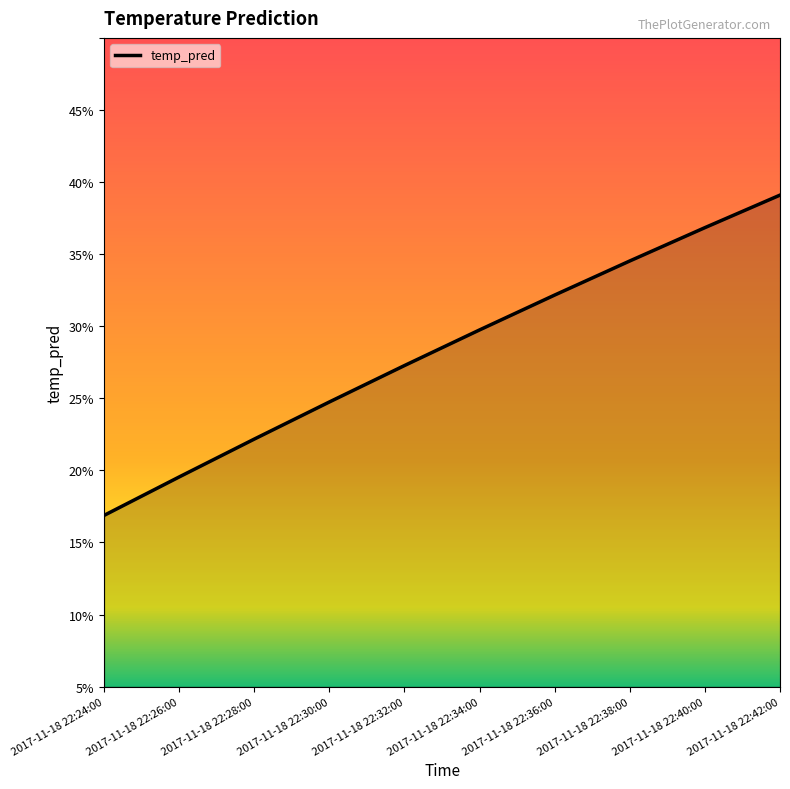

Which has a higher value, 2017-11-18 22:42:00 or 2017-11-18 22:30:00?

2017-11-18 22:42:00